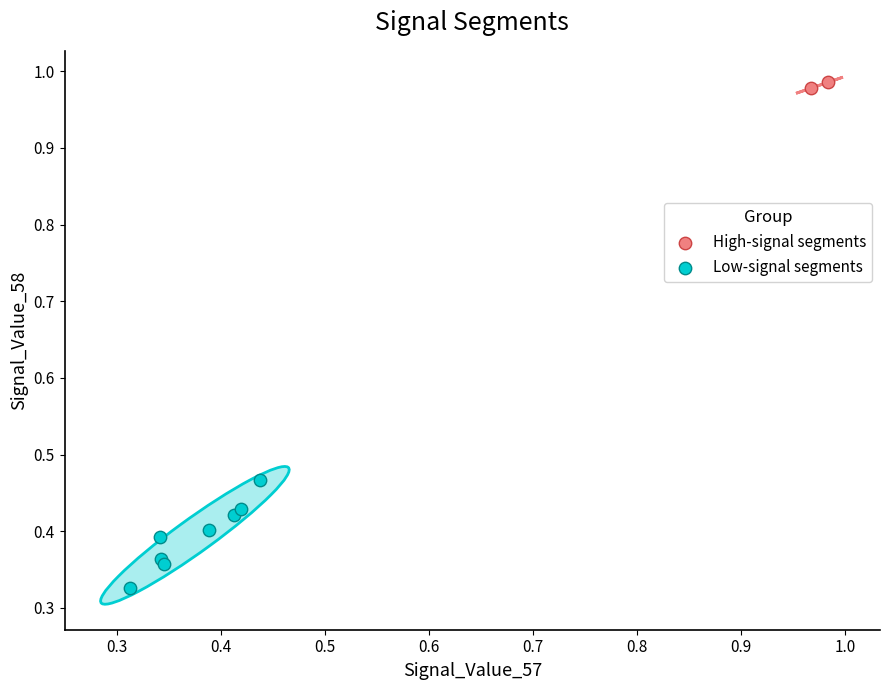

Which series has the widest spread of Y values?

Low-signal segments